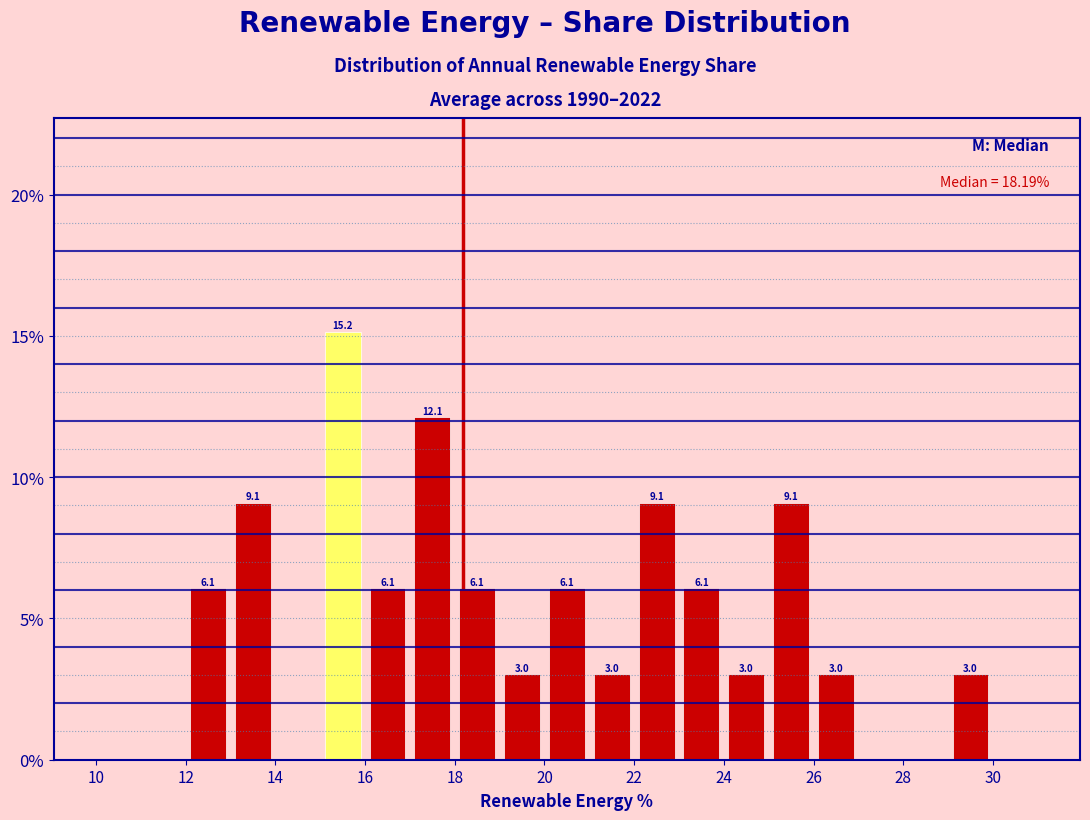

Over which range of the x-axis is the bar tallest?

15 to 16